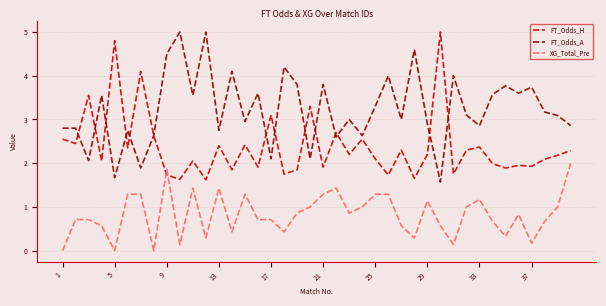

Which series has the largest total across all categories?

FT_Odds_A